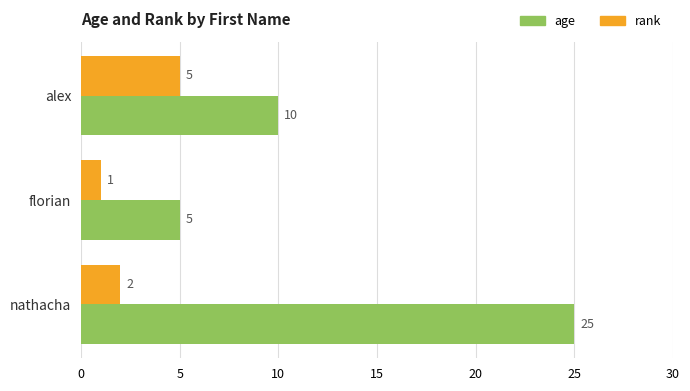

Count the age values in the range 5 to 25.

3